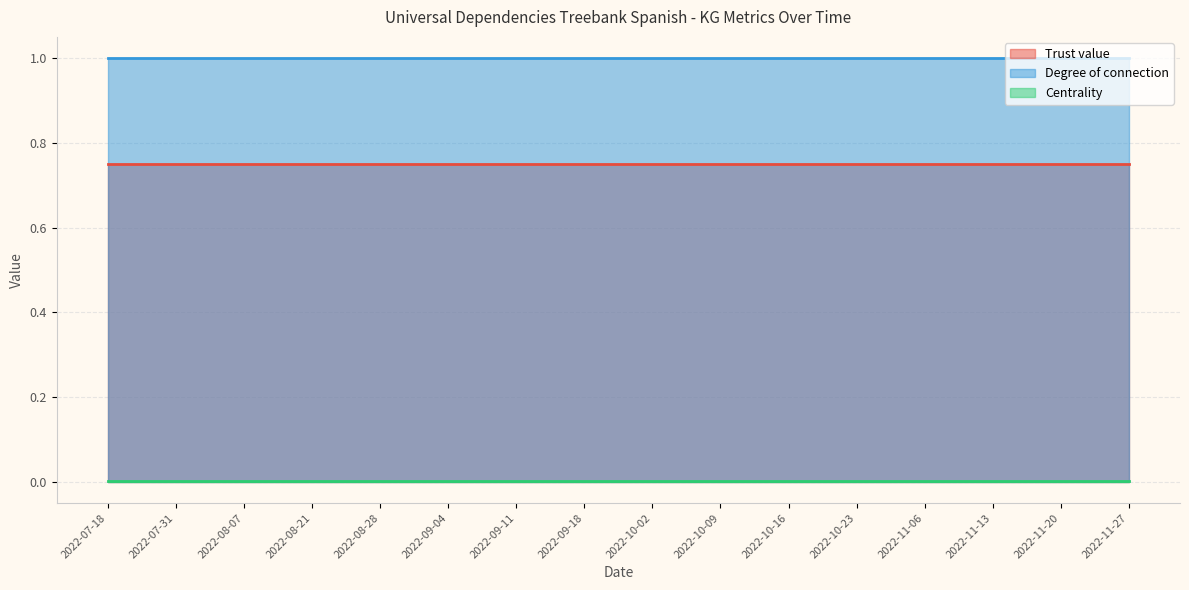

Count the number of data series in this chart.

3